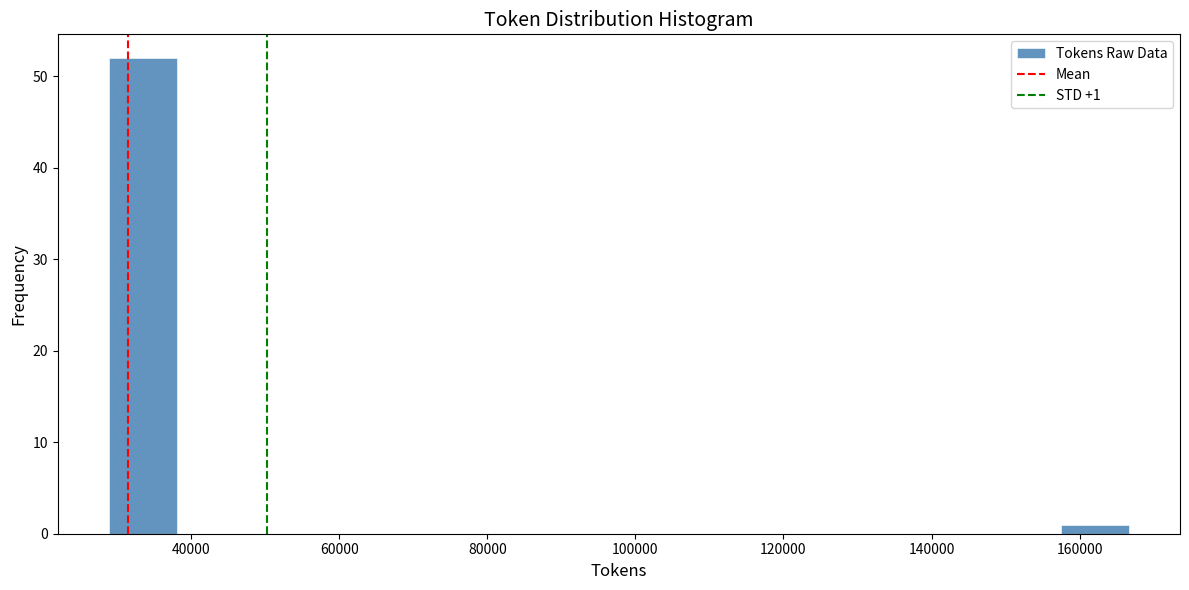

Which range on the x-axis has the tallest bar?

28000 to 38000